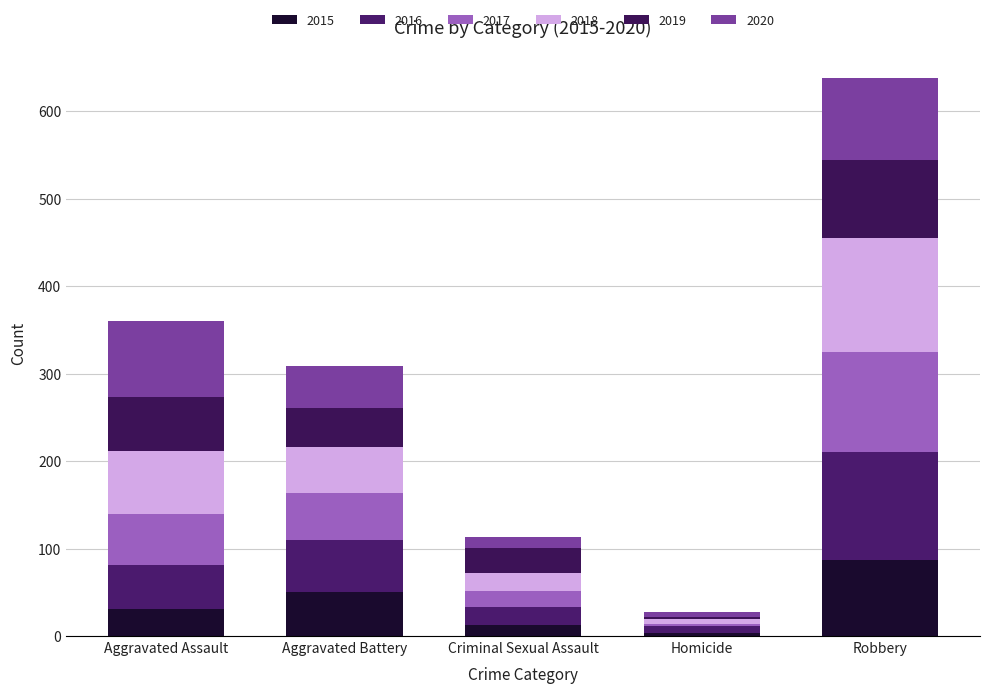

Is it true that 2018 equals 2 at Homicide?

False